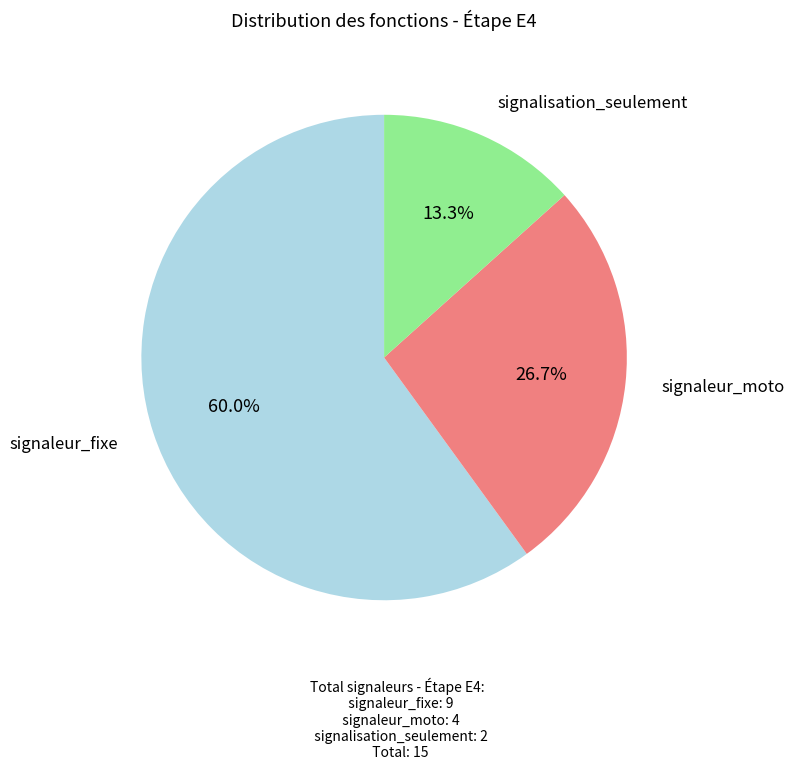

Does any single category account for the majority?

Yes